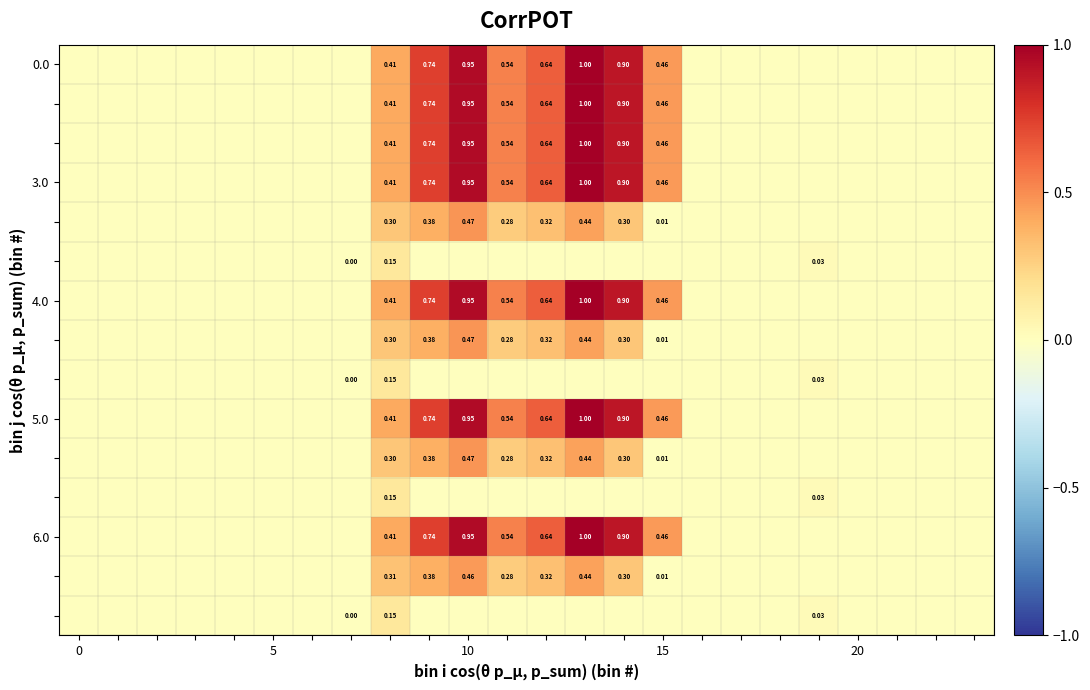

How many data points in 0.0 are above 0?

8